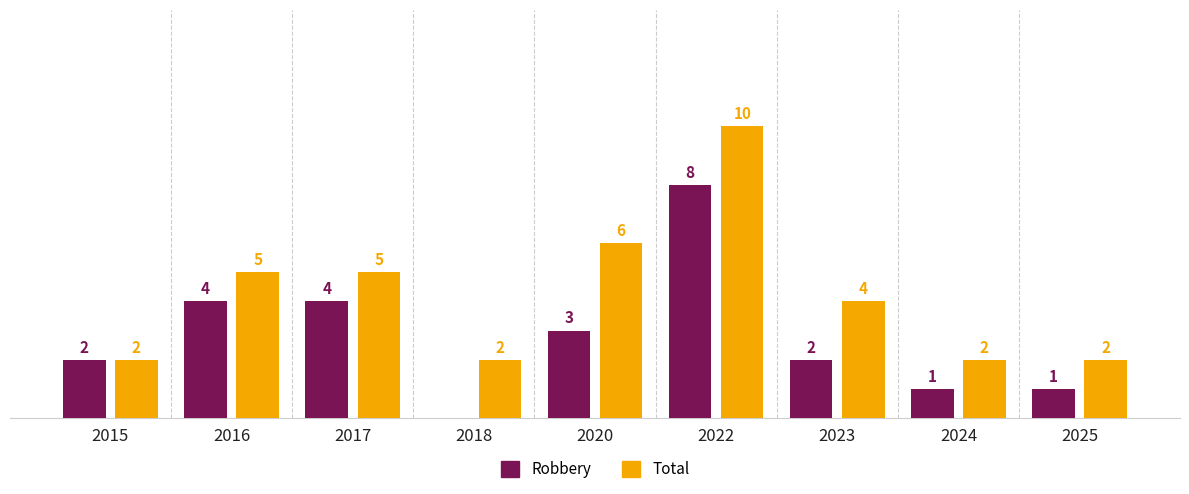

Is the value of Robbery at 2023 greater than the value of Total at 2020?

No